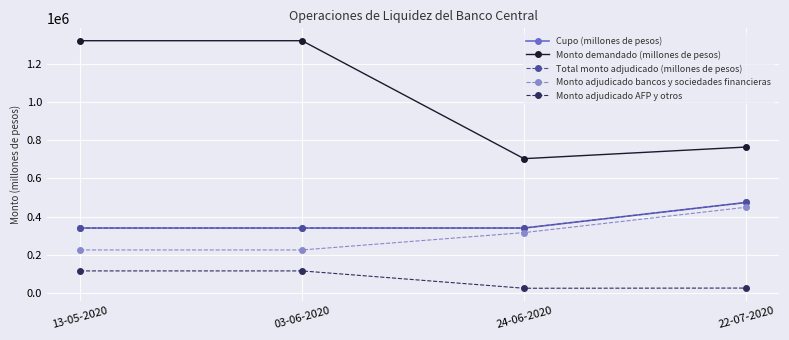

True or false: Cupo (millones de pesos) and Monto demandado (millones de pesos) cross at least once.

False